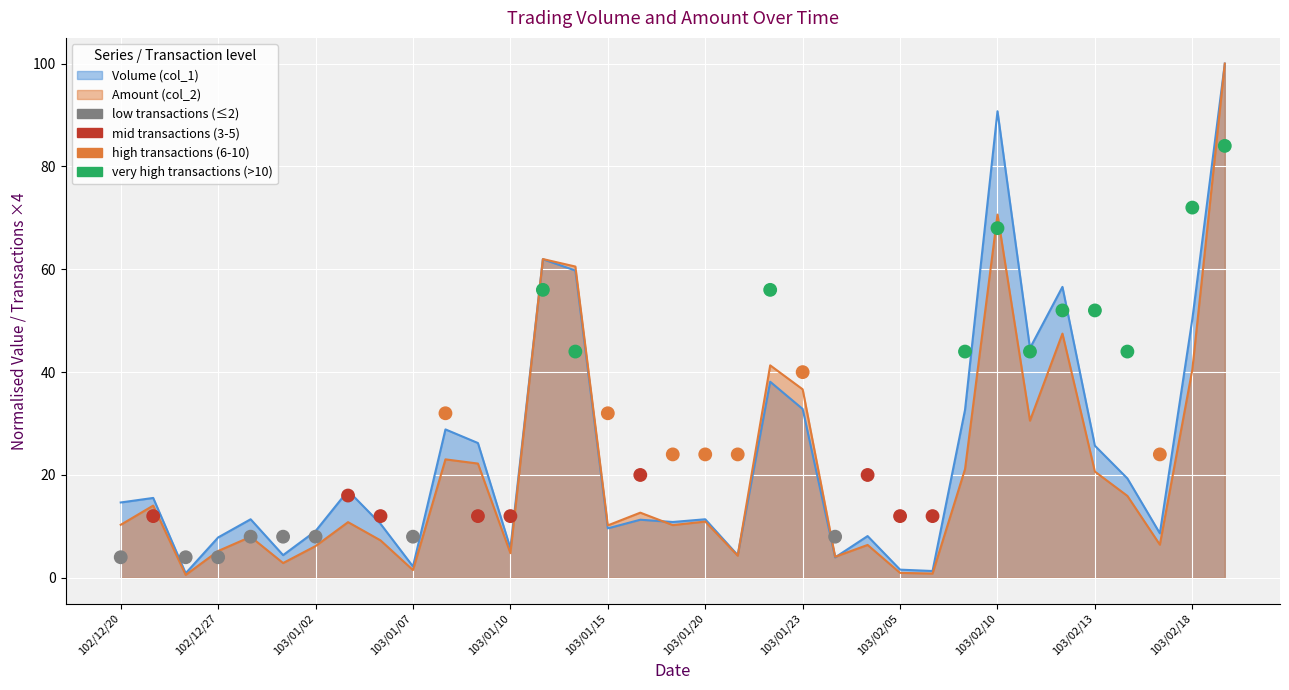

Which series has the widest spread of Y values?

Amount (col_2)